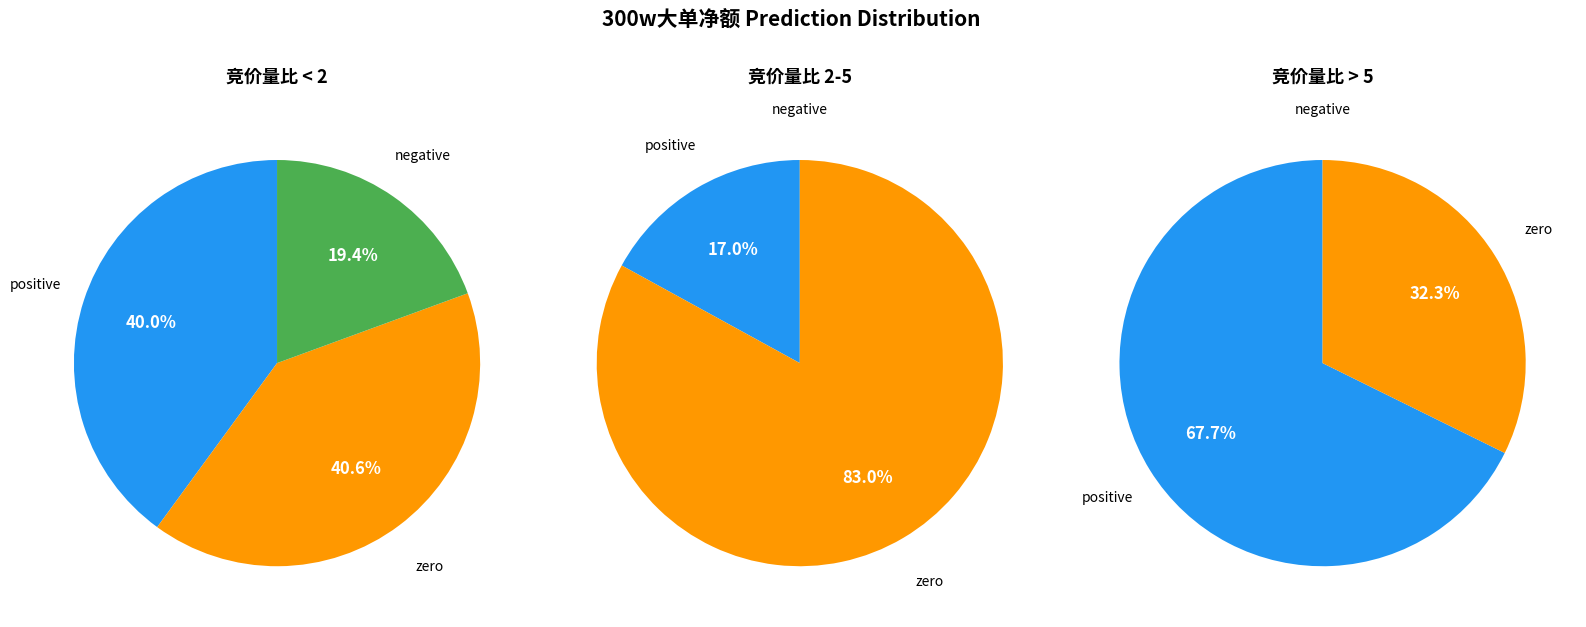

True or false: 13 accounts for 1% of the total.

False